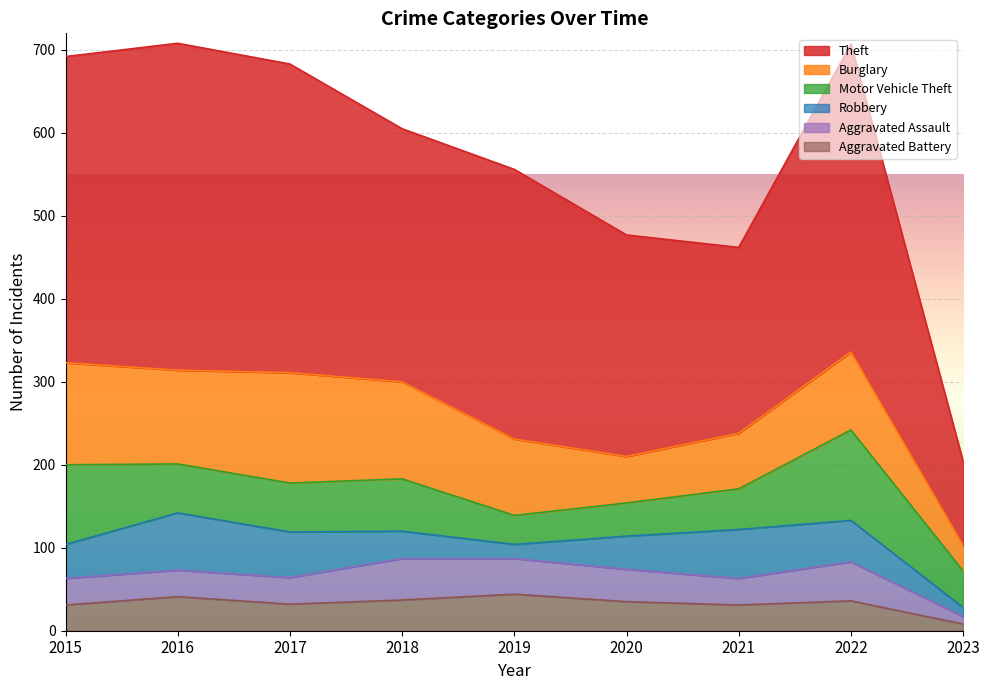

What is the minimum value for Burglary?

31